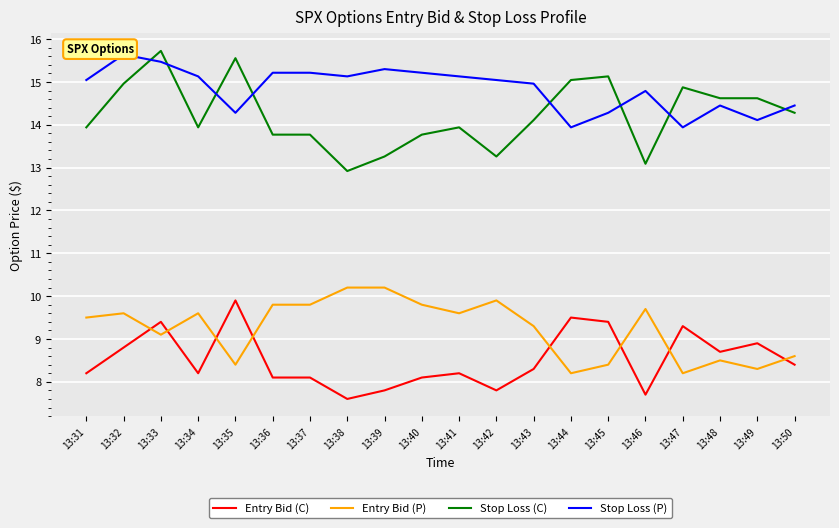

Reading left to right, what are all the values shown in this chart?

Entry Bid (C): 13:31=8.2	13:32=8.8	13:33=9.4	13:34=8.2	13:35=9.9	13:36=8.1	13:37=8.1	13:38=7.6	13:39=7.8	13:40=8.1	13:41=8.2	13:42=7.8	13:43=8.3	13:44=9.5	13:45=9.4	13:46=7.7	13:47=9.3	13:48=8.7	13:49=8.9	13:50=8.4
Entry Bid (P): 13:31=9.5	13:32=9.6	13:33=9.1	13:34=9.6	13:35=8.4	13:36=9.8	13:37=9.8	13:38=10.2	13:39=10.2	13:40=9.8	13:41=9.6	13:42=9.9	13:43=9.3	13:44=8.2	13:45=8.4	13:46=9.7	13:47=8.2	13:48=8.5	13:49=8.3	13:50=8.6
Stop Loss (C): 13:31=13.9	13:32=15.0	13:33=15.7	13:34=13.9	13:35=15.6	13:36=13.8	13:37=13.8	13:38=12.9	13:39=13.3	13:40=13.8	13:41=13.9	13:42=13.3	13:43=14.1	13:44=15.0	13:45=15.1	13:46=13.1	13:47=14.9	13:48=14.6	13:49=14.6	13:50=14.3
Stop Loss (P): 13:31=15.0	13:32=15.6	13:33=15.5	13:34=15.1	13:35=14.3	13:36=15.2	13:37=15.2	13:38=15.1	13:39=15.3	13:40=15.2	13:41=15.1	13:42=15.0	13:43=15.0	13:44=13.9	13:45=14.3	13:46=14.8	13:47=13.9	13:48=14.4	13:49=14.1	13:50=14.4